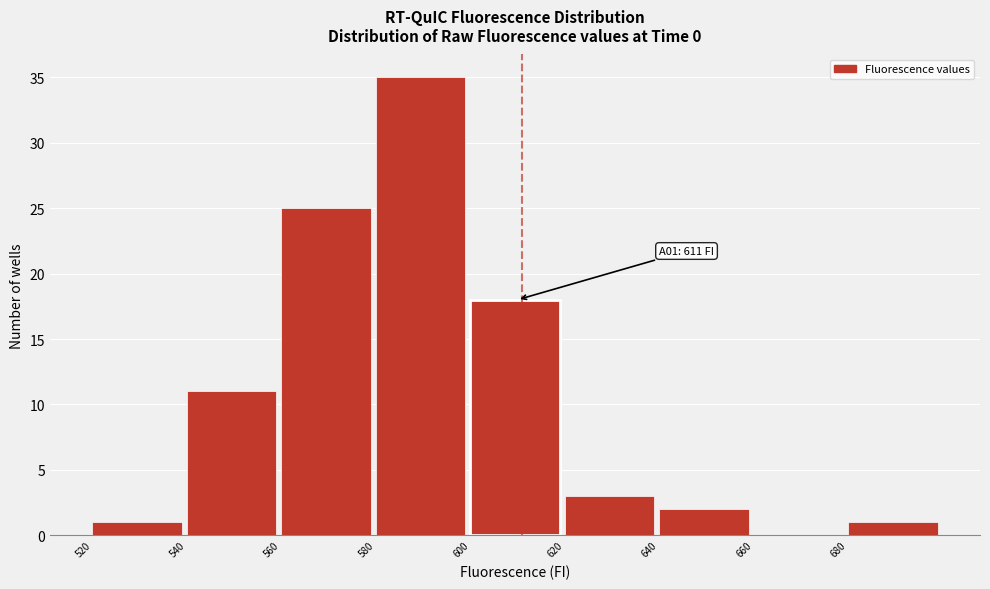

Over which range of the x-axis is the bar tallest?

580 to 600